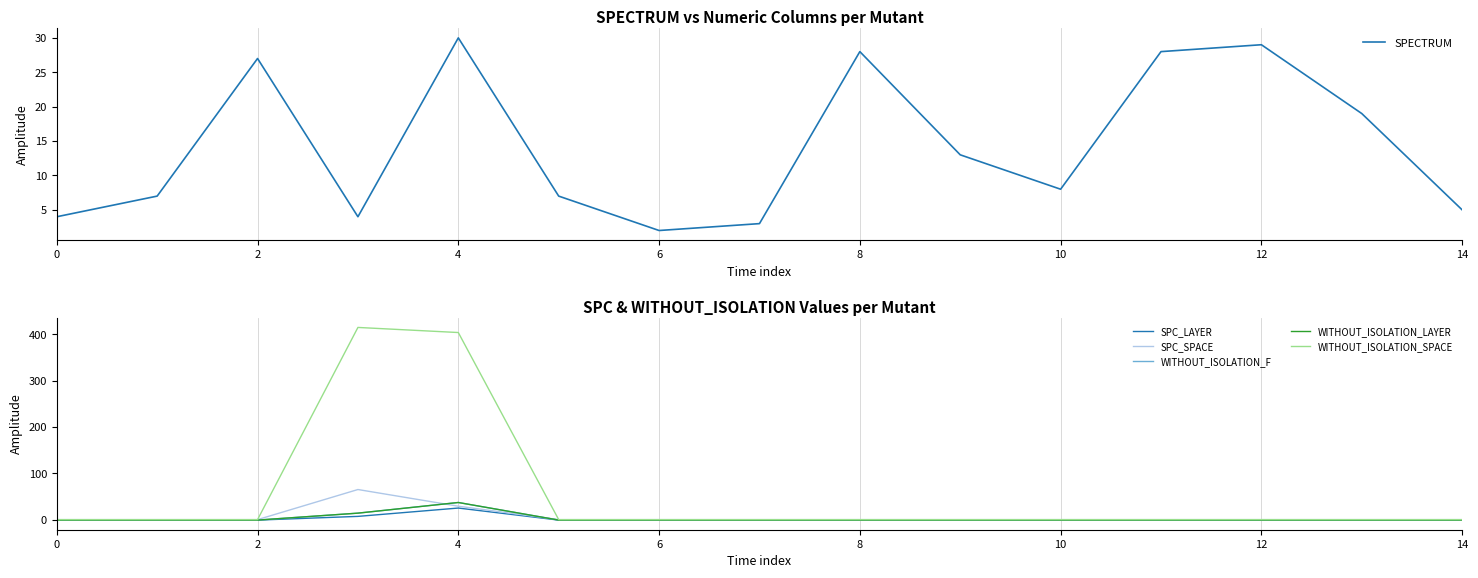

Which series has the largest total across all categories?

WITHOUT_ISOLATION_SPACE